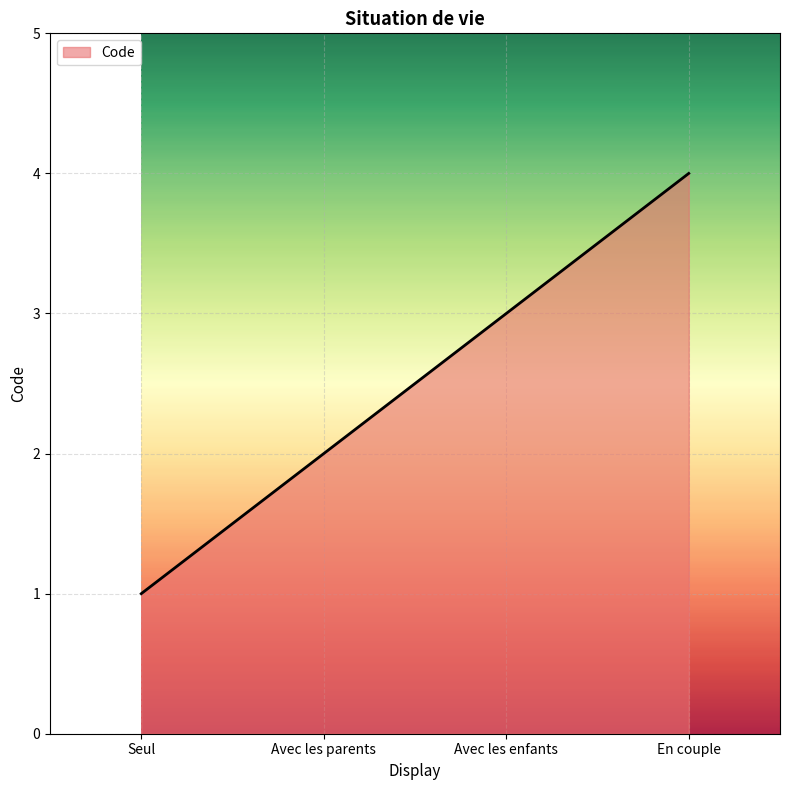

What is the greatest value displayed?

4.0